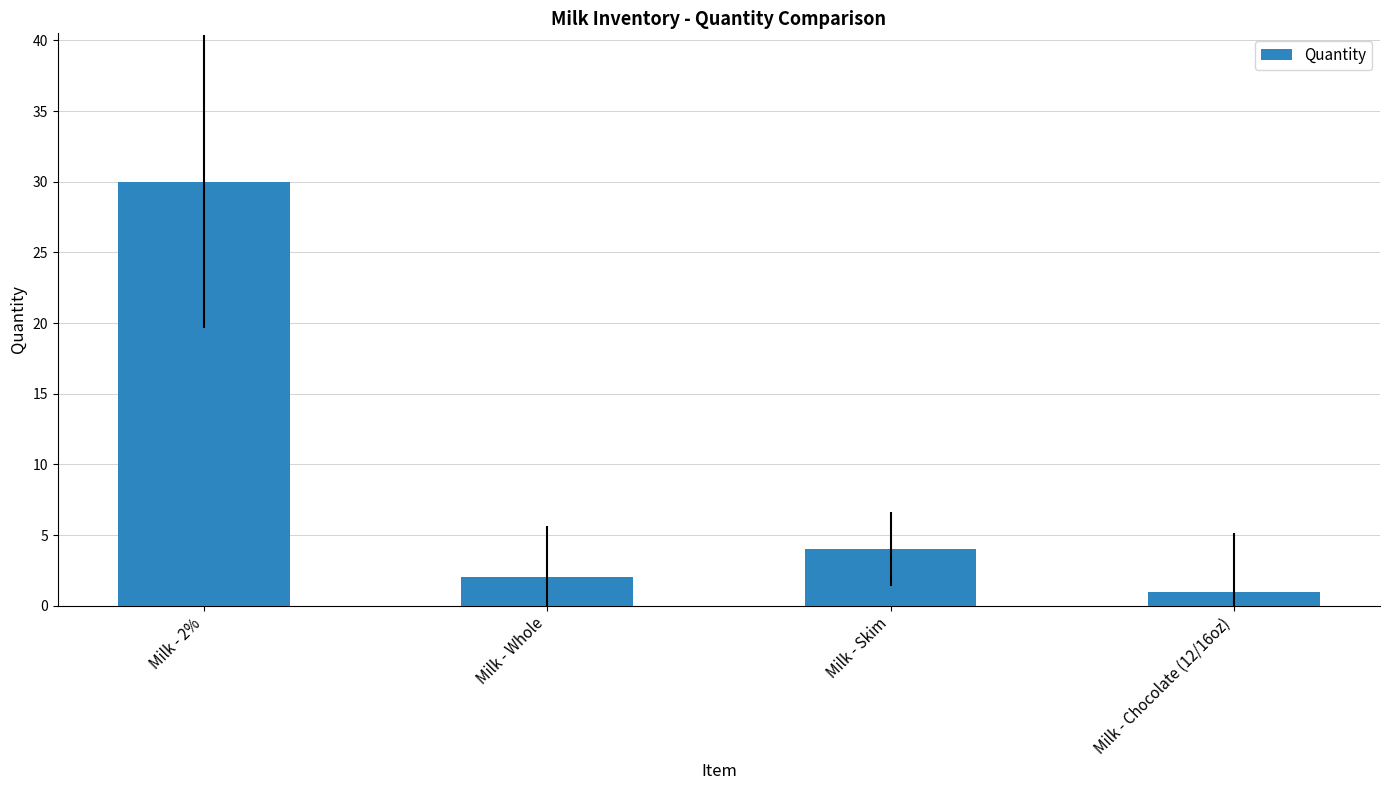

Reading left to right, what are all the values shown in this chart?

Milk - 2%=30	Milk - Whole=2	Milk - Skim=4	Milk - Chocolate (12/16oz)=1